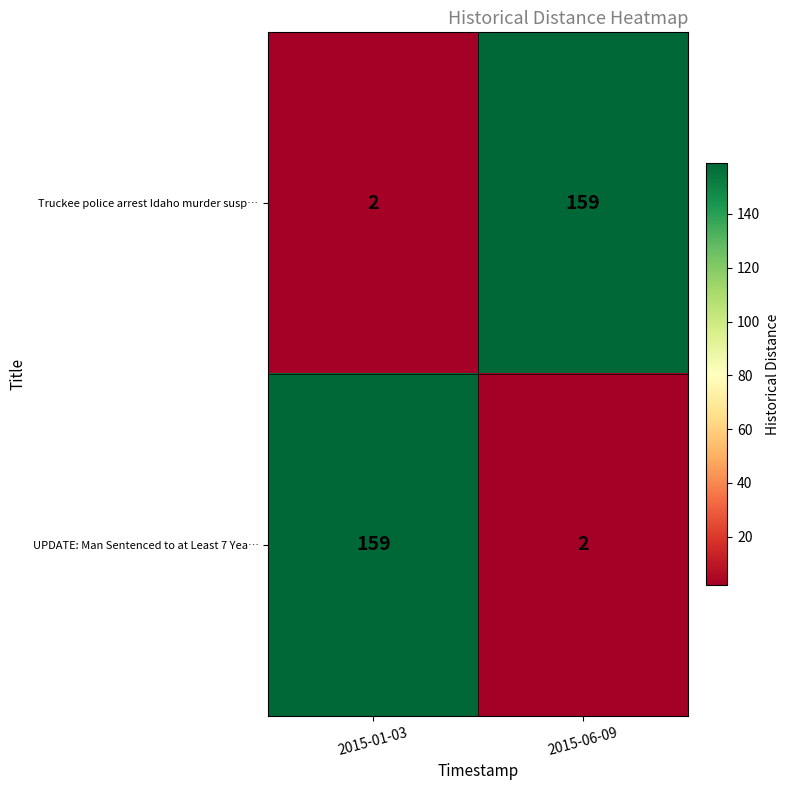

At which label is Truckee police arrest Idaho murder susp… closest to 80?

2015-01-03